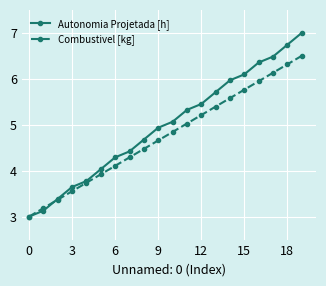

True or false: Autonomia Projetada [h] has more than 2 points higher than both neighbors.

False